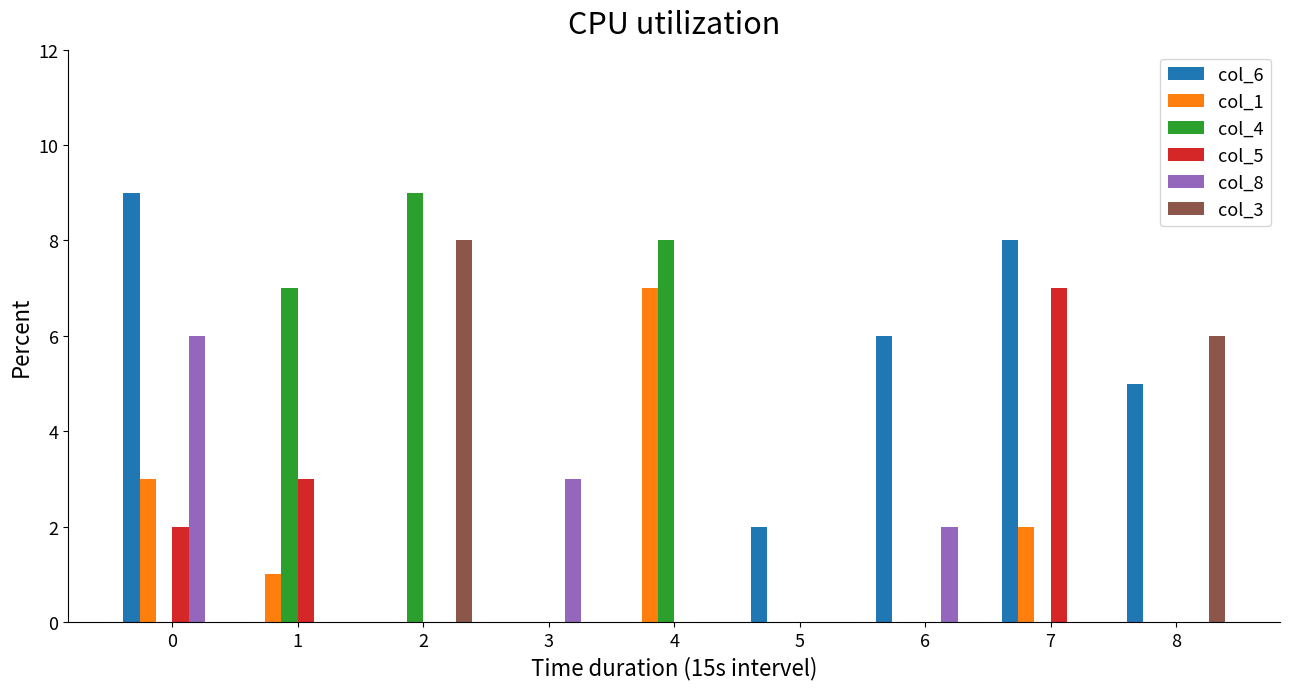

Are the bars horizontal?

No